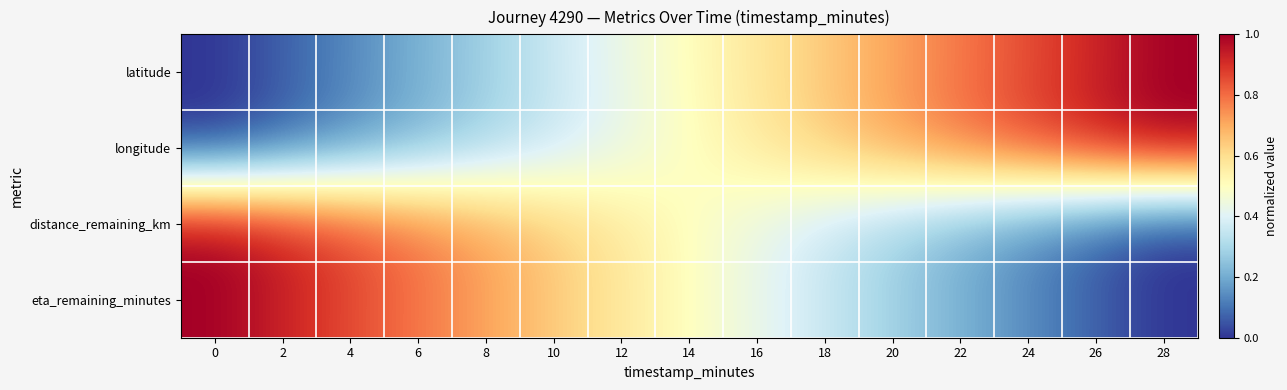

What is the spread (max minus min) of values at 12?

0.1